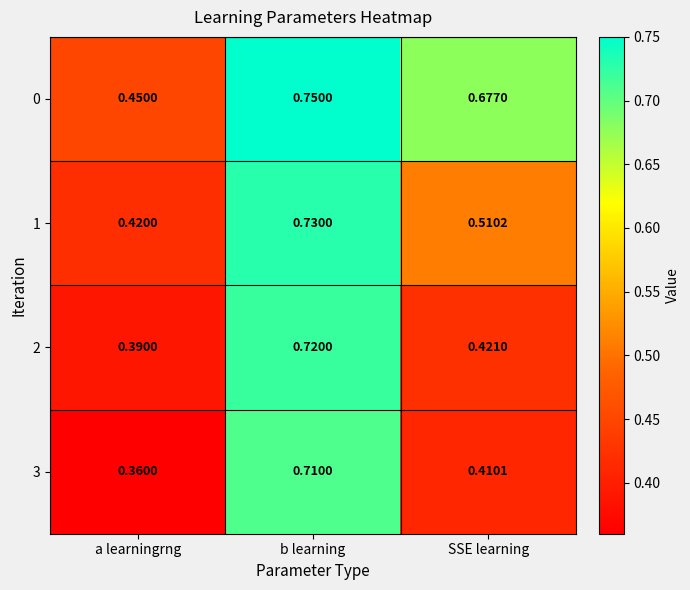

Between a learningrng and b learning, which series saw the biggest shift?

3